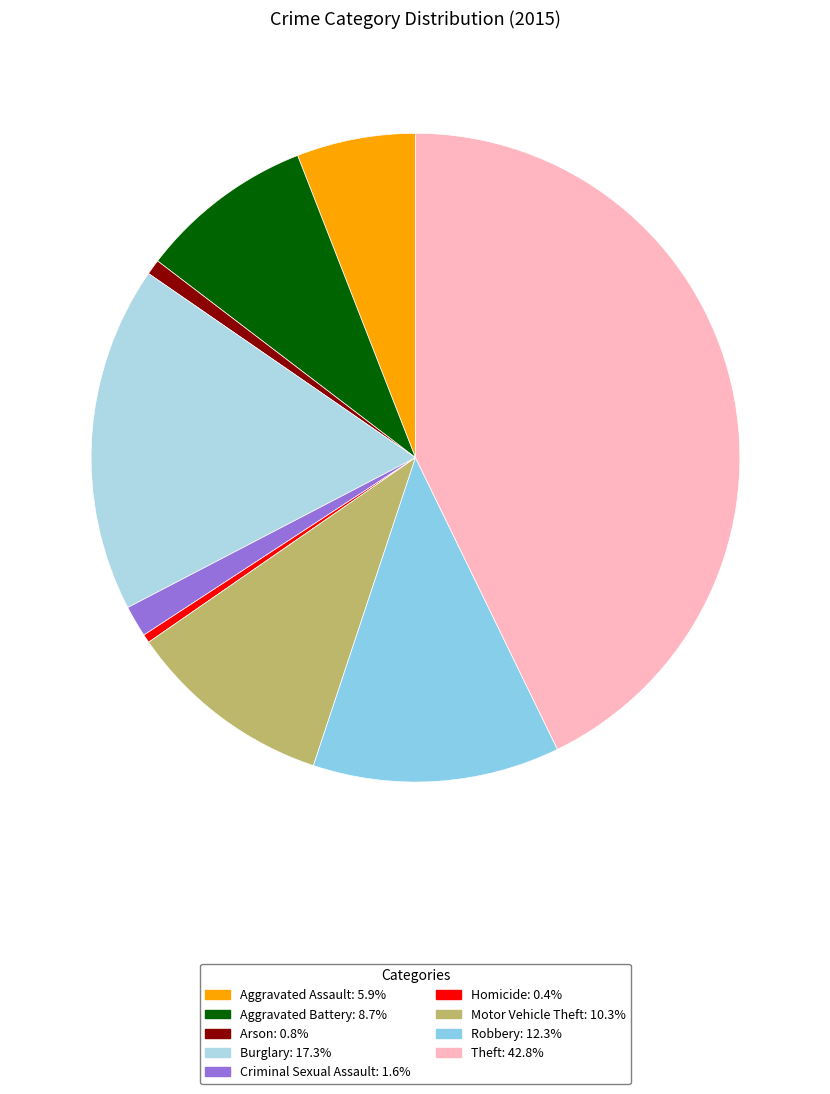

Does any single category account for the majority?

No